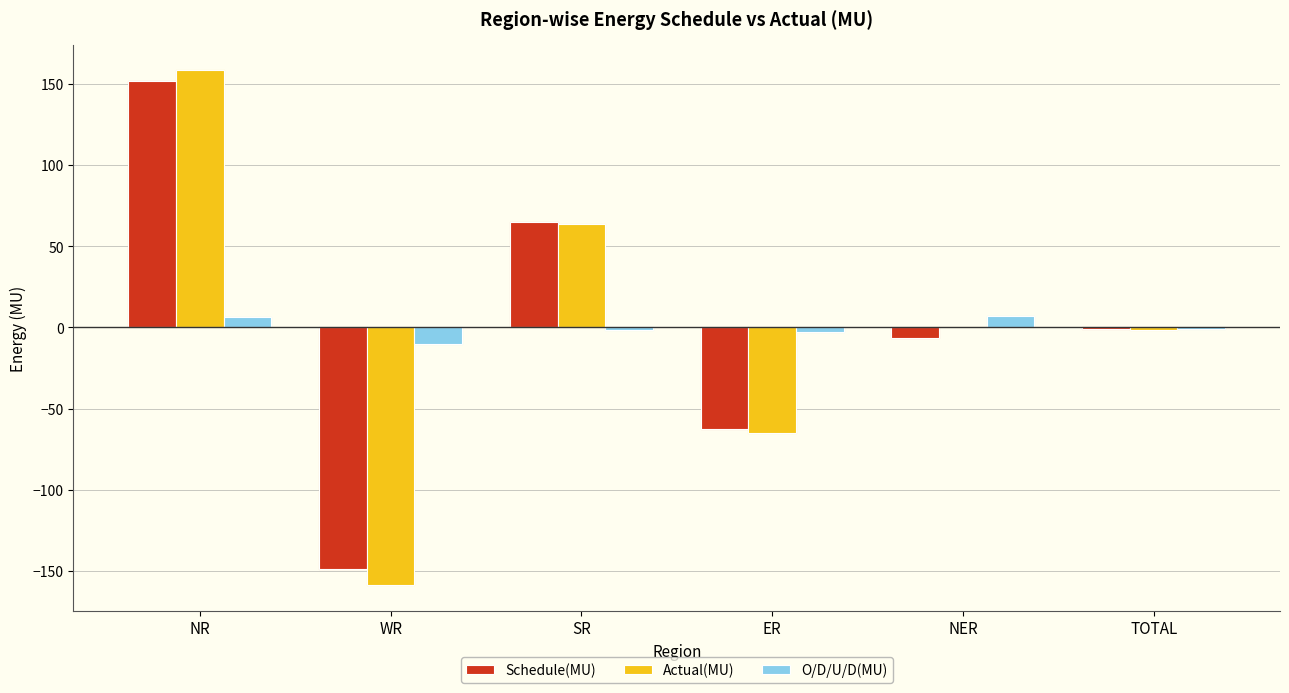

What is the greatest value displayed?

158.3